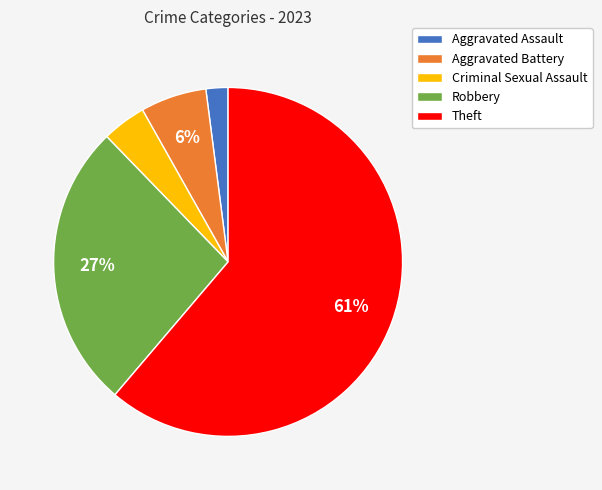

To the nearest percent, what portion does Robbery represent?

27%